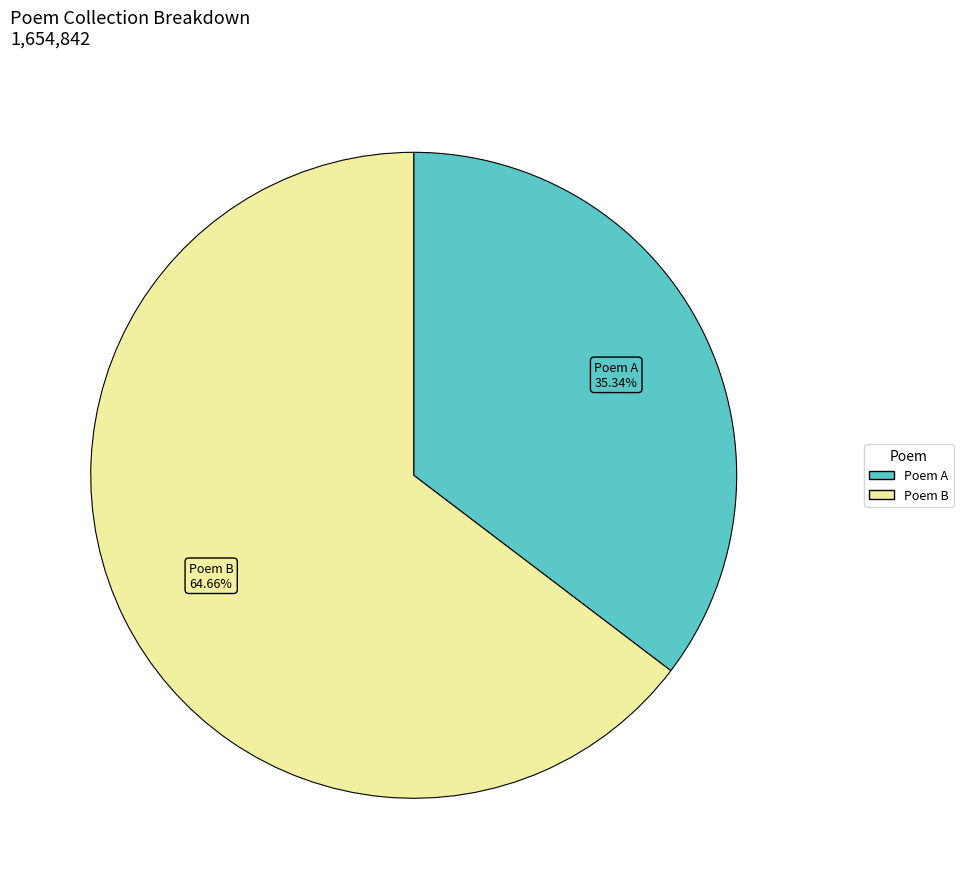

Approximately how many times larger is the value at Poem A compared to Poem B?

0.5